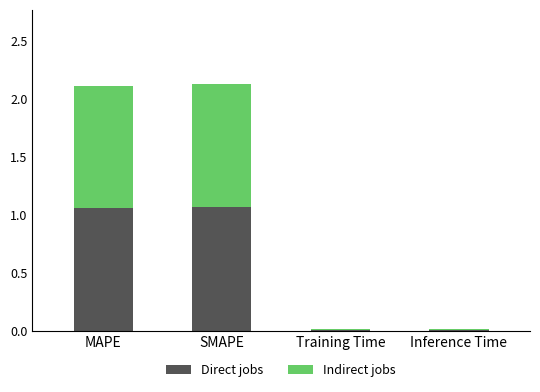

At which label does Direct jobs first exceed 1?

MAPE